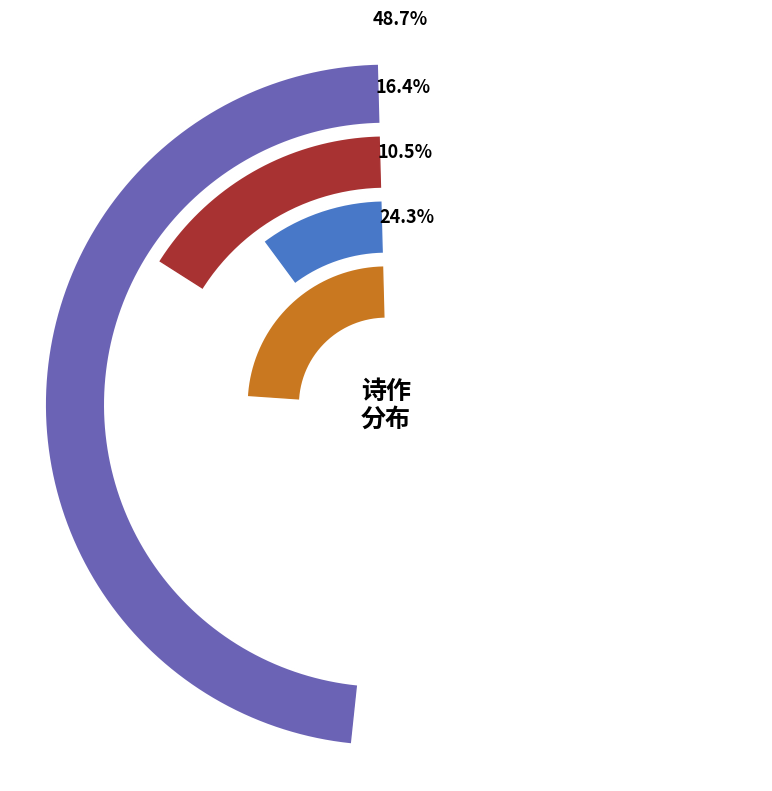

The 人日偕季弟及诸子游白水因遇卢去赤邓君美共采山花 slice represents 16% of the pie. True or false?

False